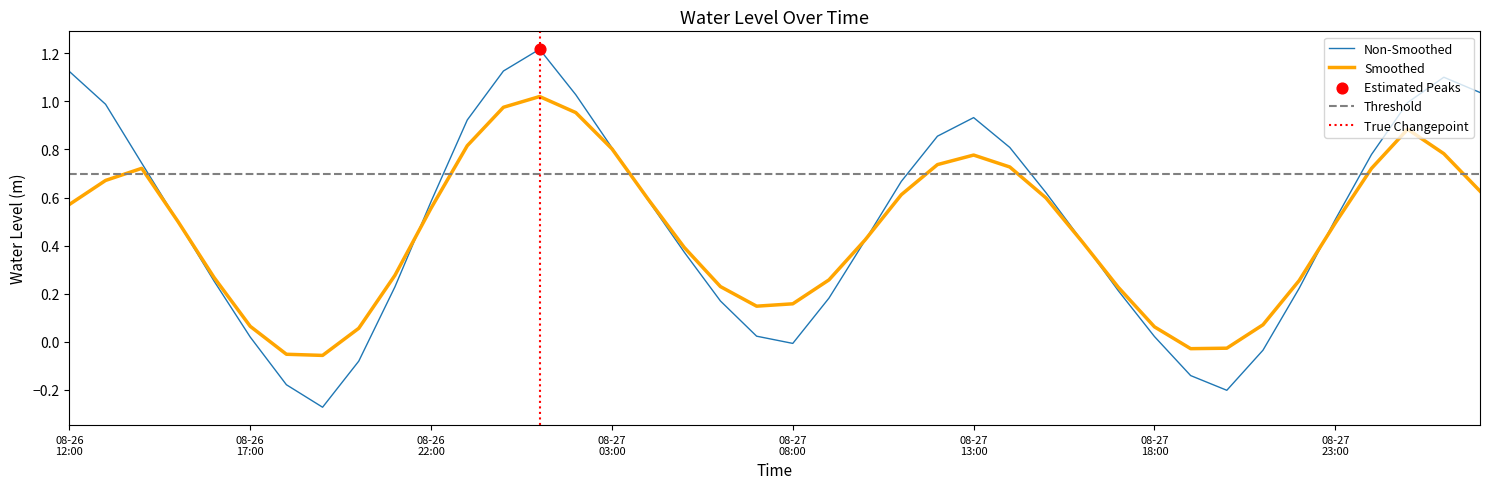

Which has a higher value, 2024-08-27 15:00:00 or 2024-08-27 13:00:00?

2024-08-27 13:00:00